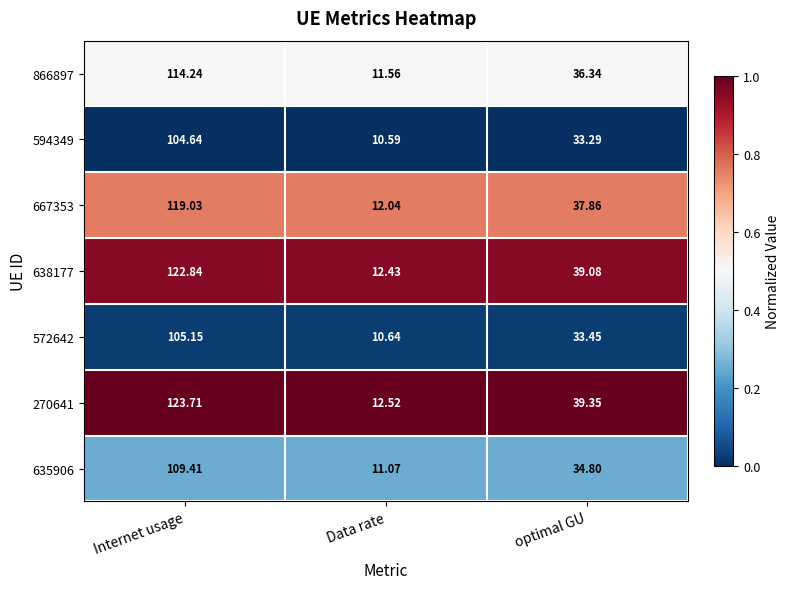

At which category is the sum across all series the highest?

Internet usage